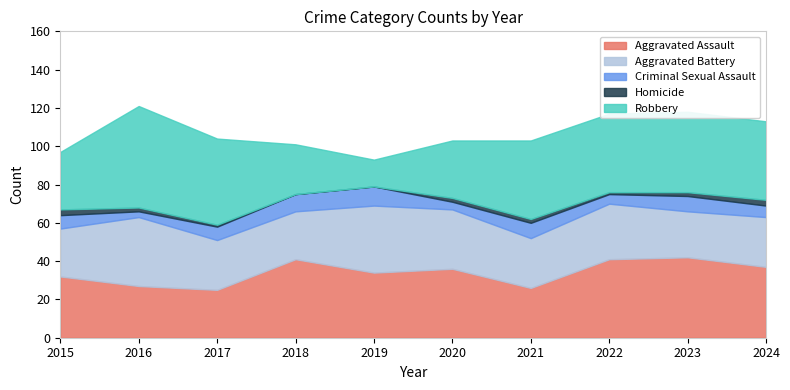

At how many categories does at least one series exceed 10?

10